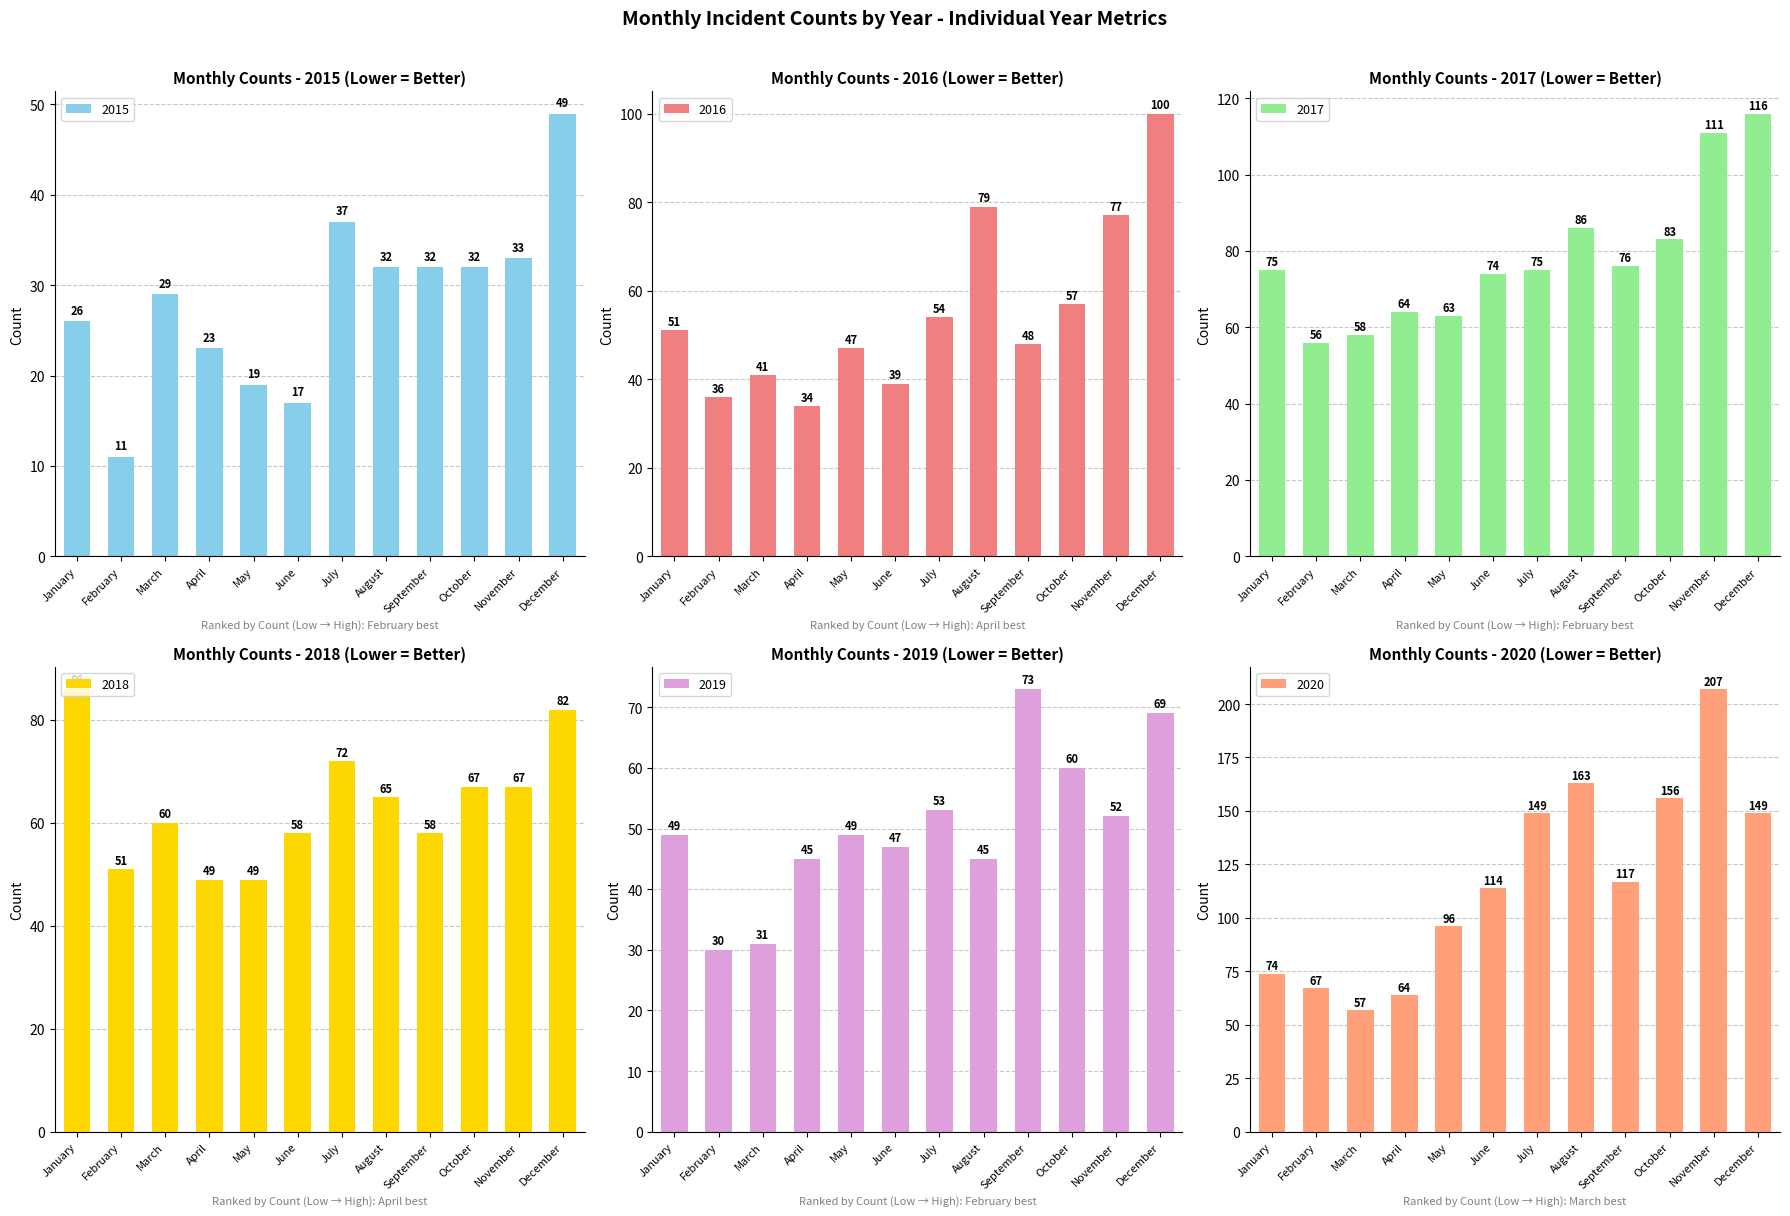

Which series has the largest total across all categories?

2020